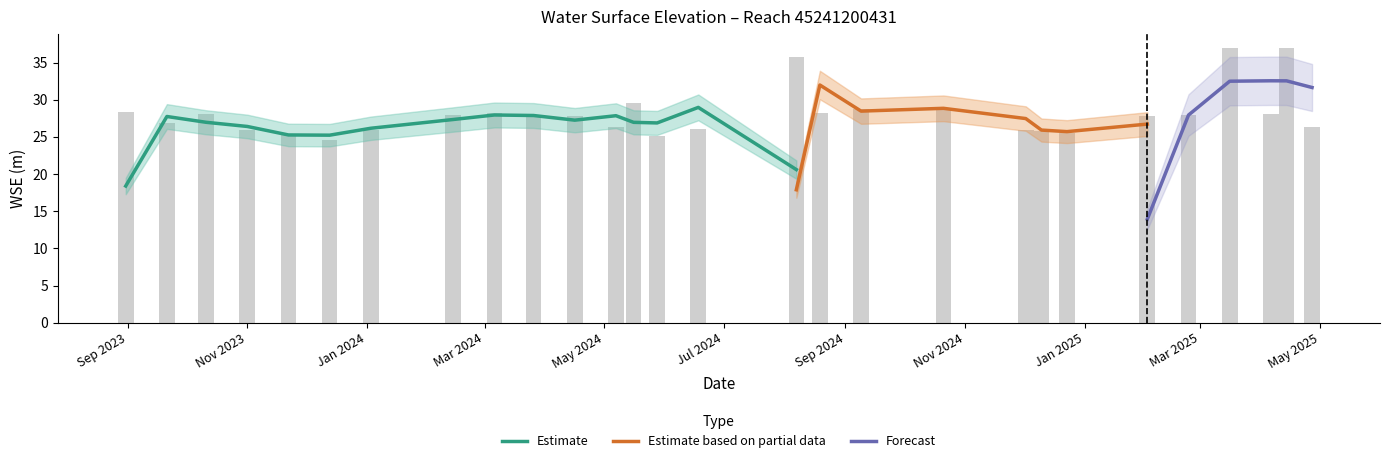

How many data points are above 27?

16